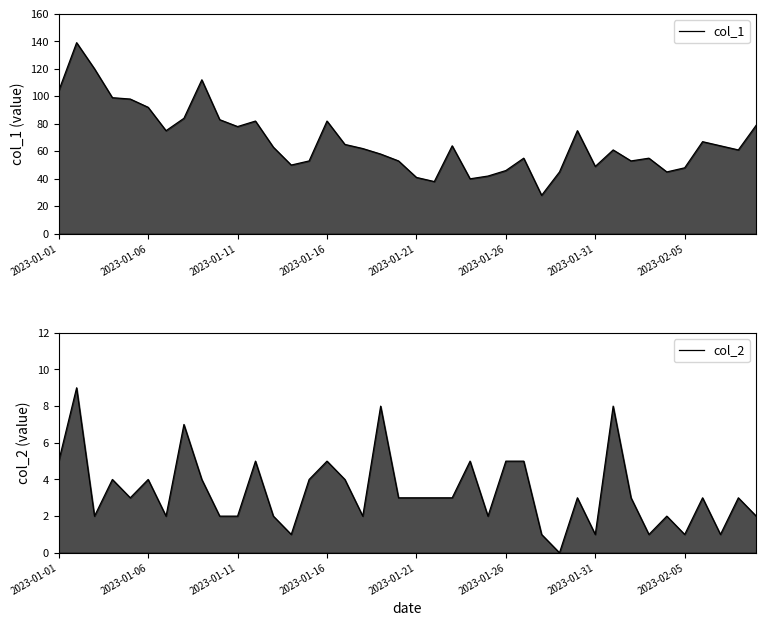

How many lines are shown in the chart?

2